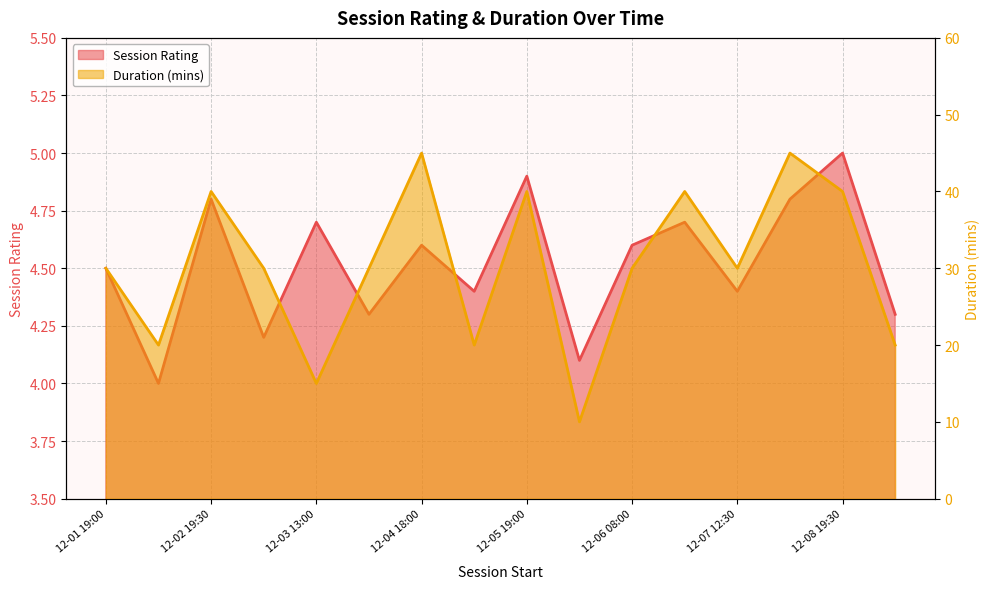

List the series in order of their peak value, lowest first.

Session Rating, Duration (mins)